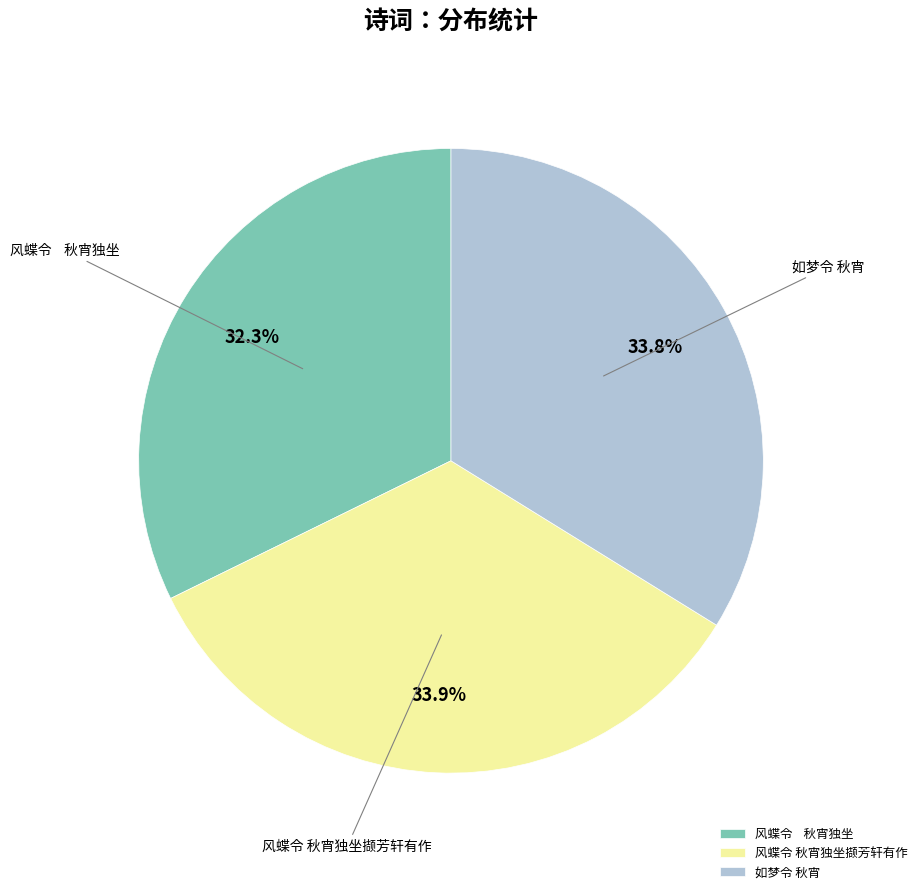

What is the smallest slice in the pie chart?

风蝶令 秋宵独坐